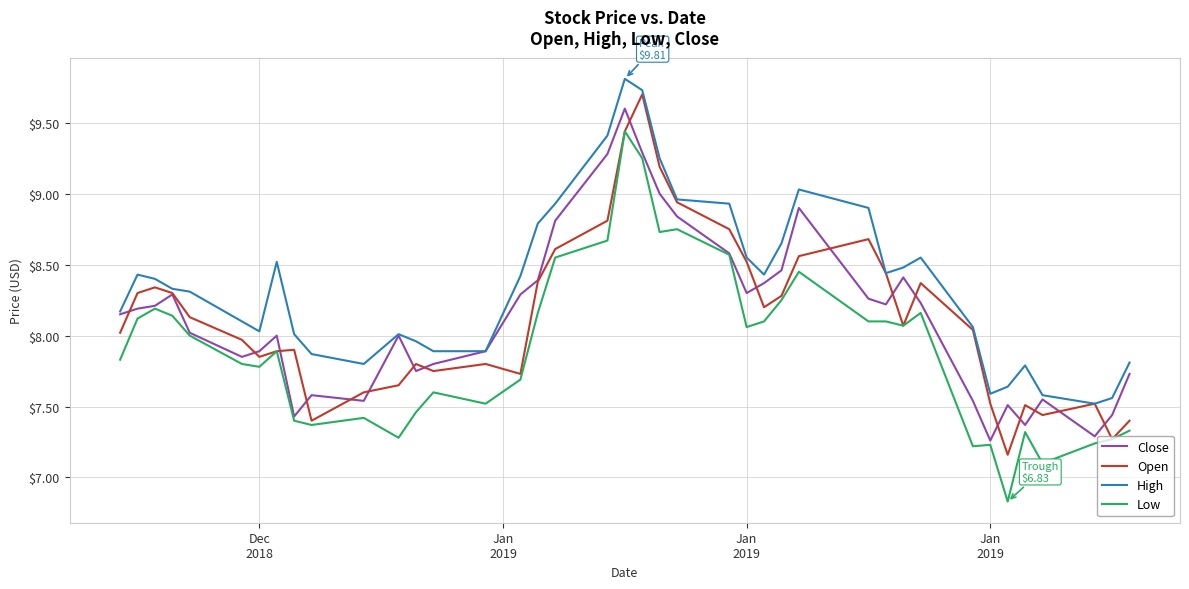

True or false: High and Low intersect in this chart.

False